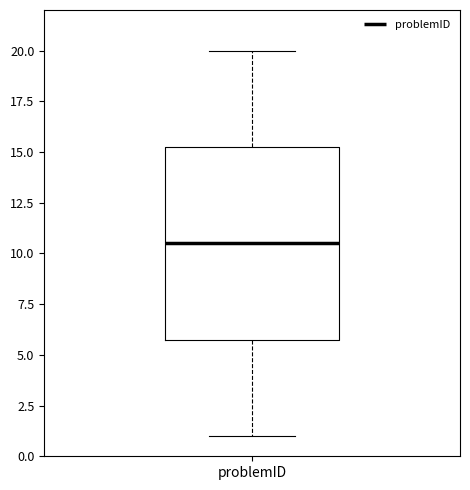

Read this box plot against the y-axis: the position of the median line, the range covered by the box, and the ends of both whiskers. The values are not printed on the chart, so give them approximately, as read against the axis.

median 10.5, box 6.0 to 15.5, whiskers 1.0 to 20.0